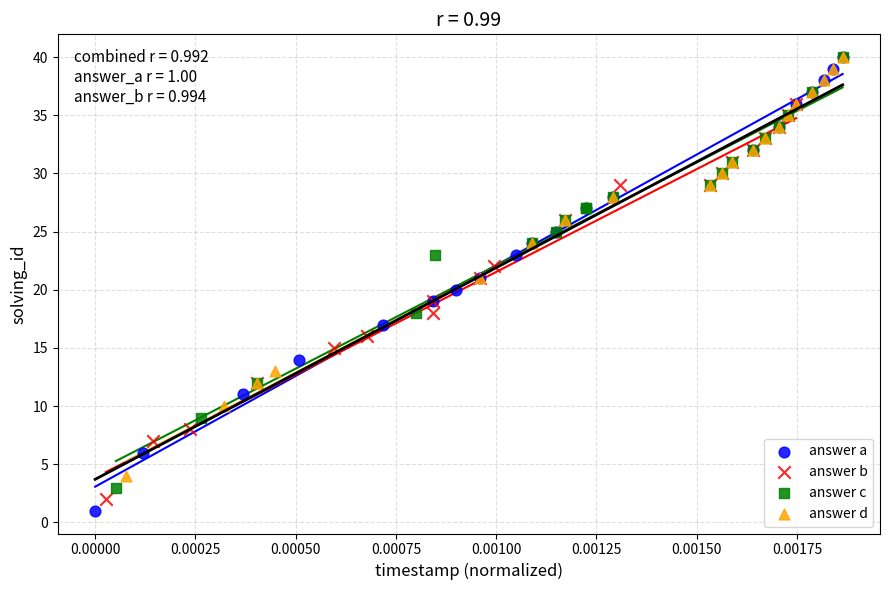

Which series has the largest Y range (max minus min)?

answer a